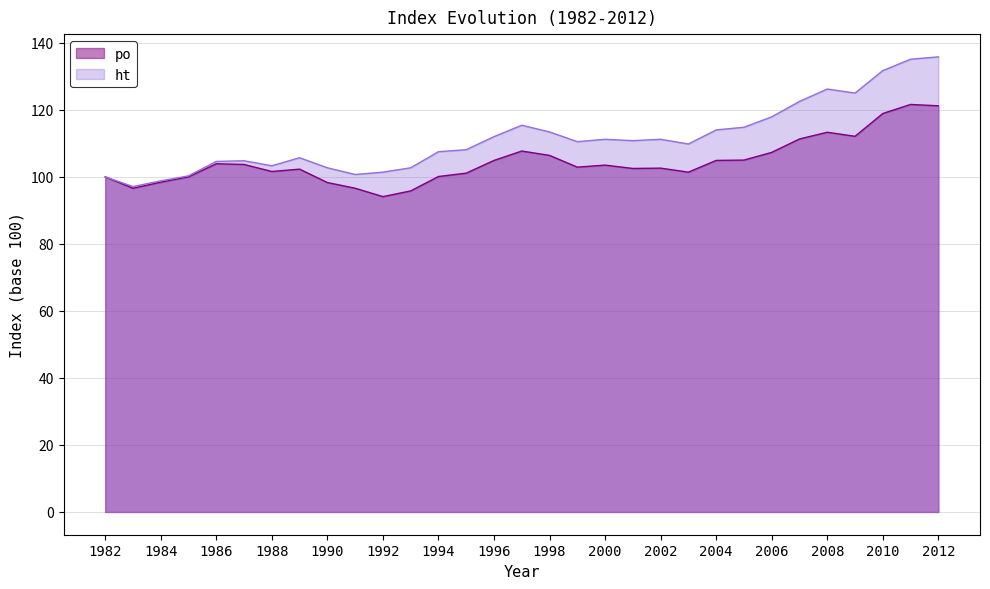

True or false: po and ht intersect in this chart.

False